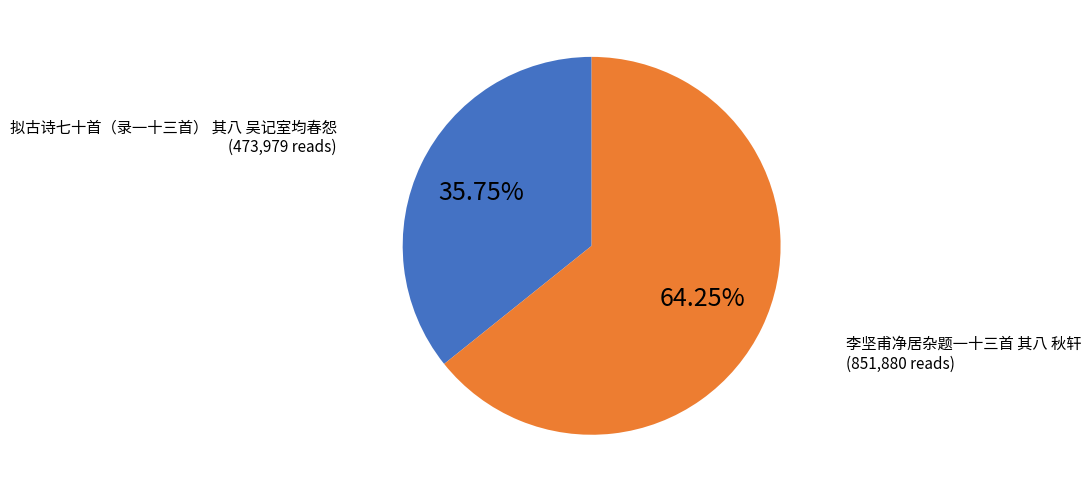

Rank the categories by value from lowest to highest.

拟古诗七十首（录一十三首） 其八 吴记室均春怨, 李坚甫净居杂题一十三首 其八 秋轩